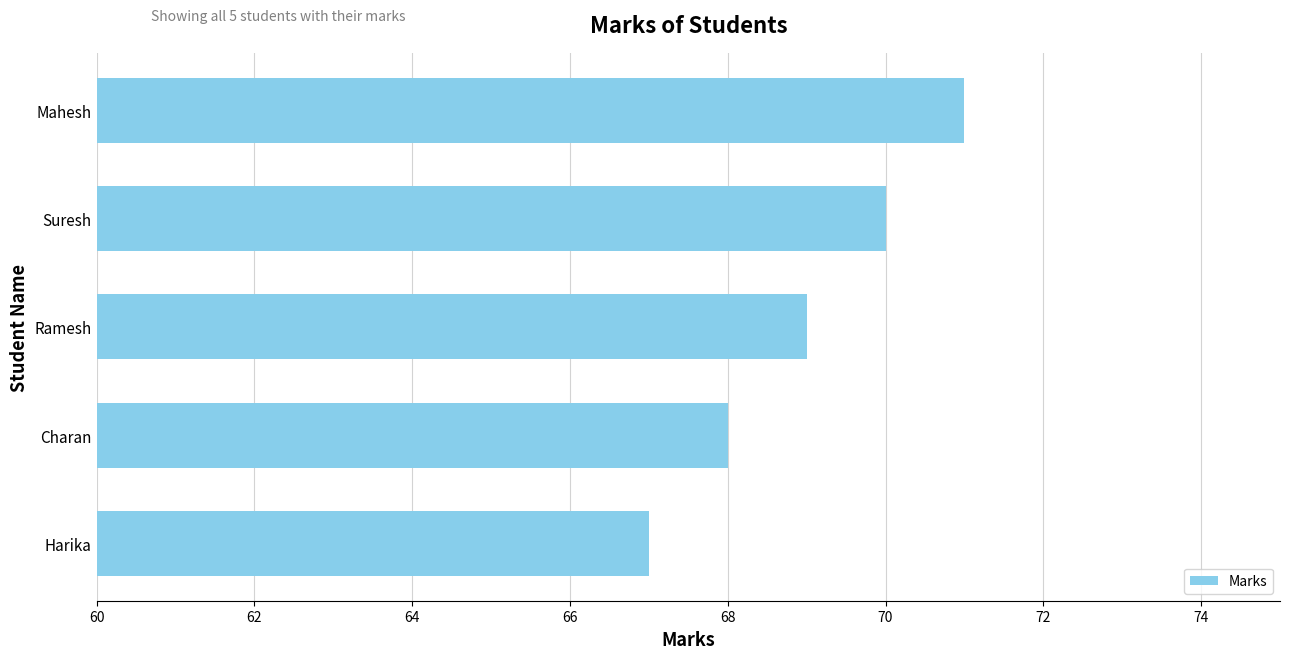

What is the ratio of the value at Charan to the value at Ramesh?

1.0